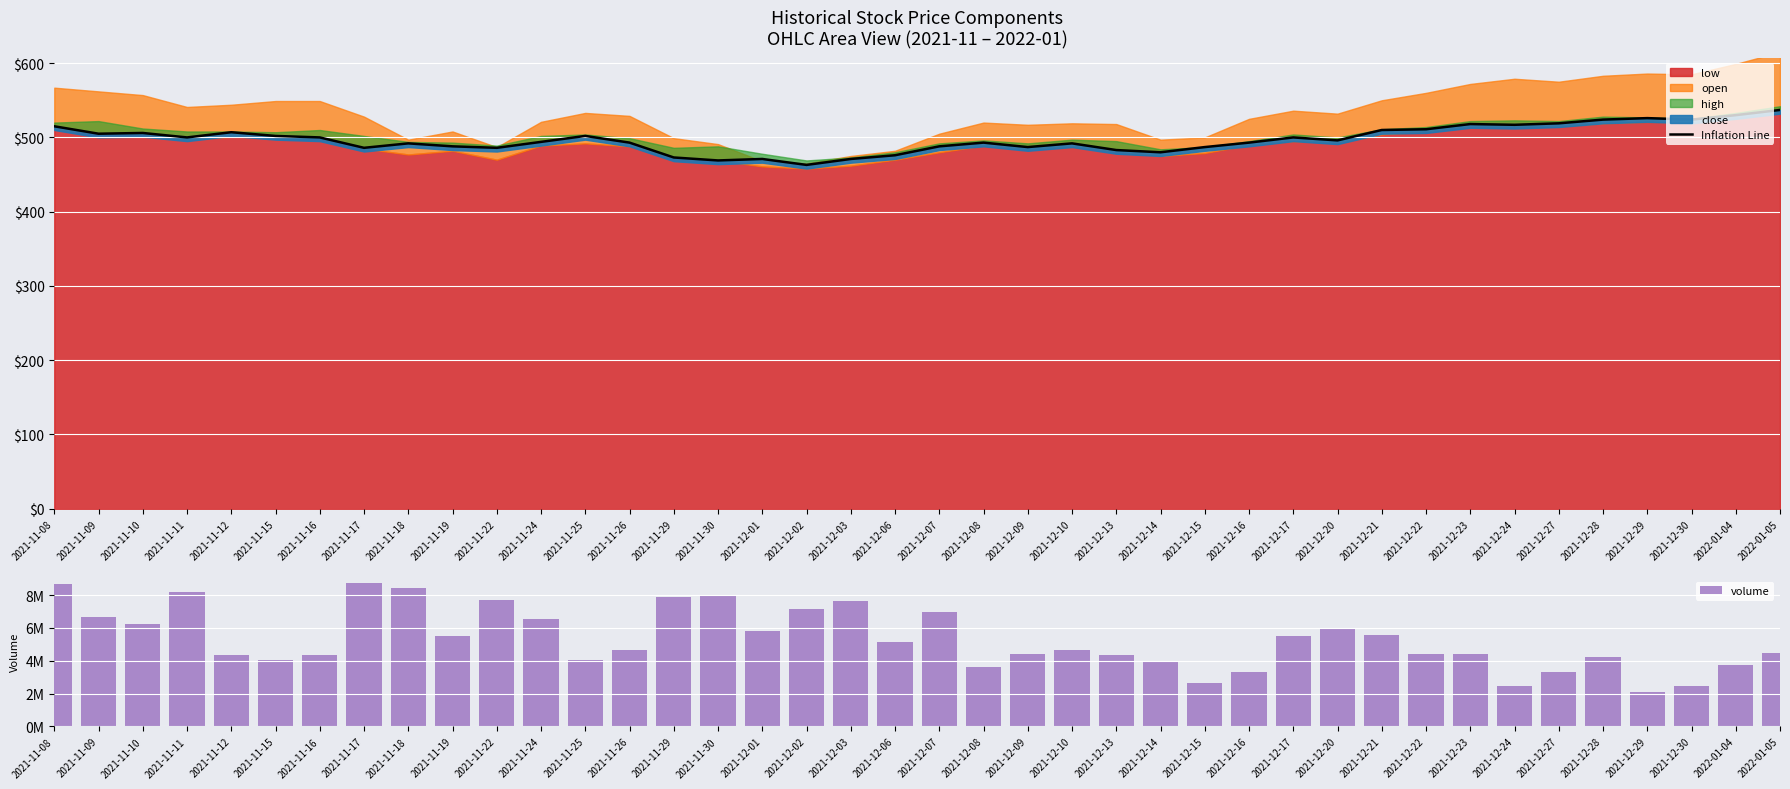

Which series has the widest spread of values?

volume